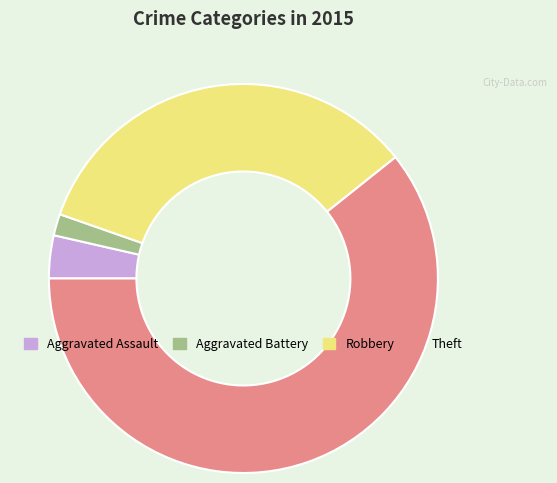

What is the largest slice in the pie chart?

Theft